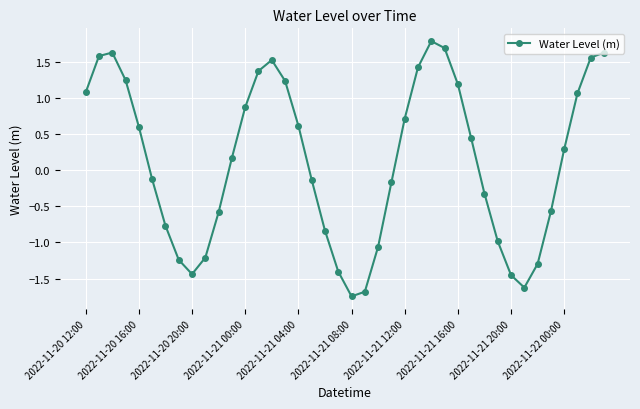

What is the difference between the maximum and minimum values?

3.5